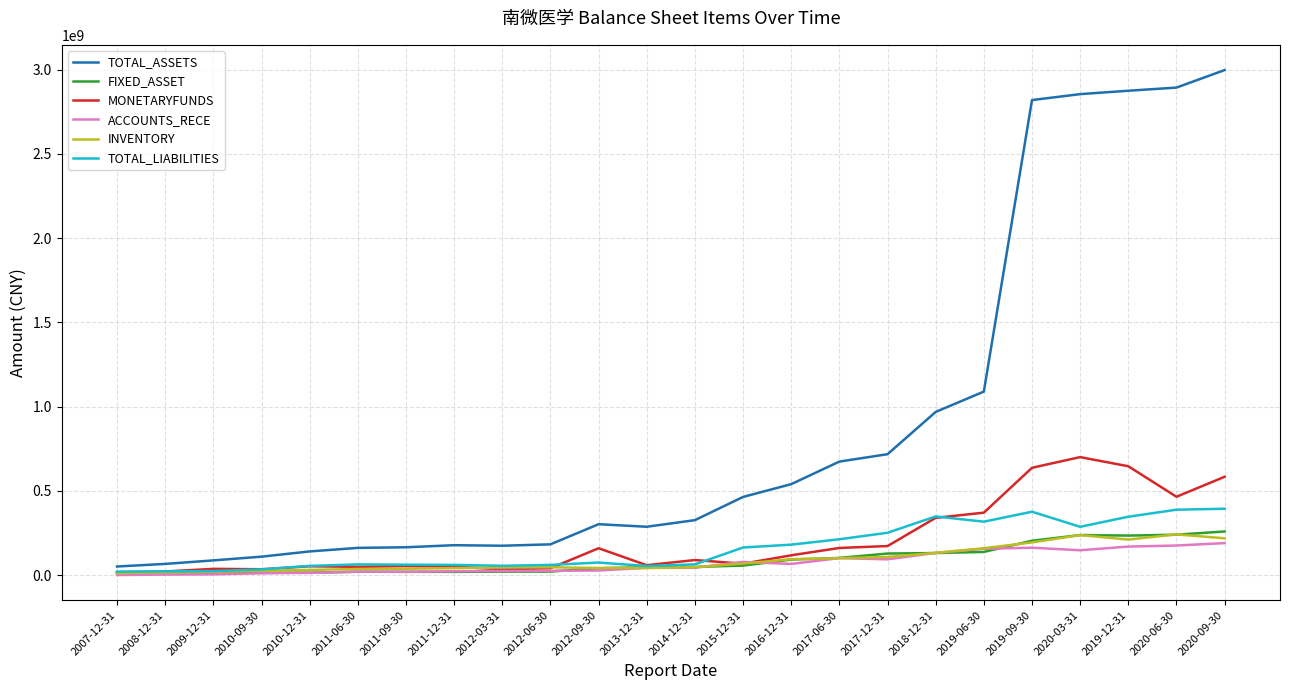

Does the chart have visible grid lines?

Yes